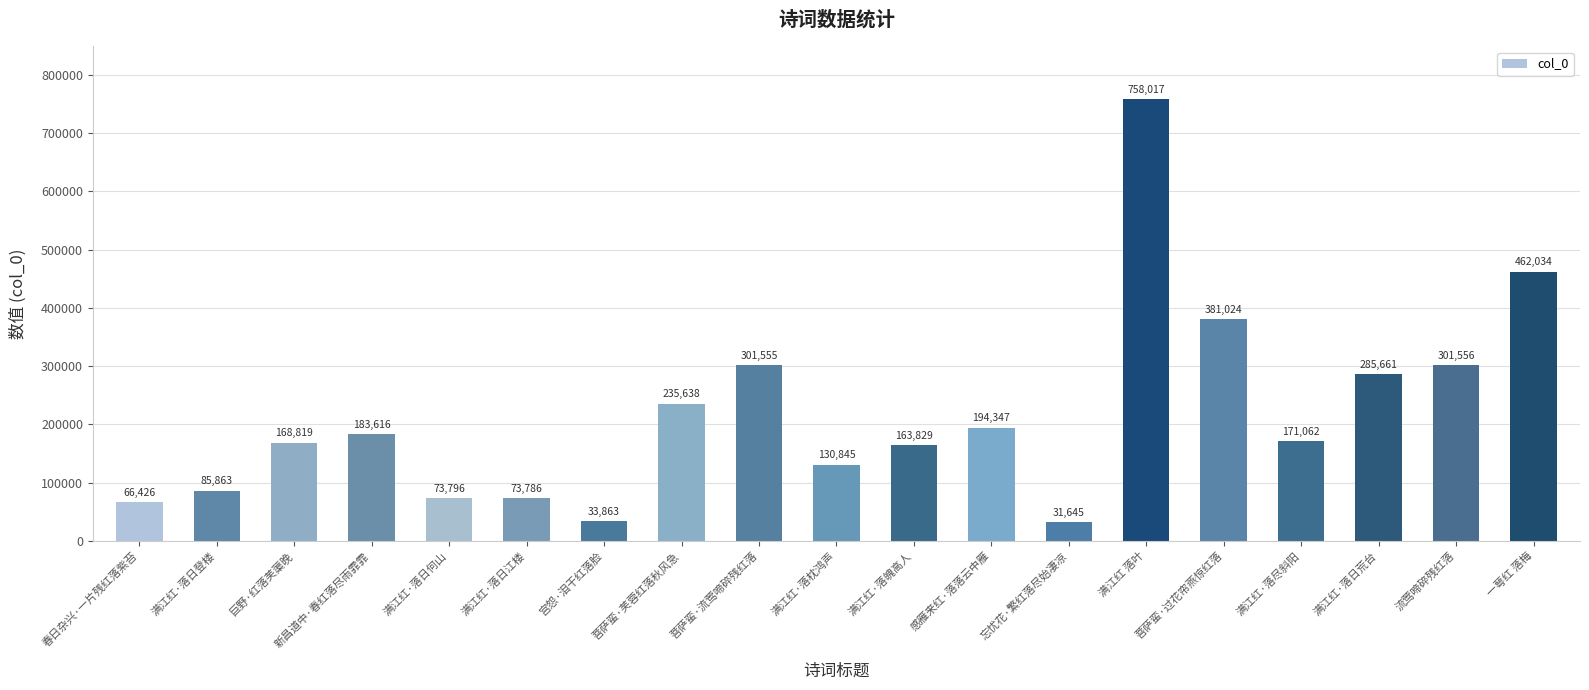

What is the change in value from 满江红·落日何山 to 忘忧花·繁红落尽始凄凉?

-42151